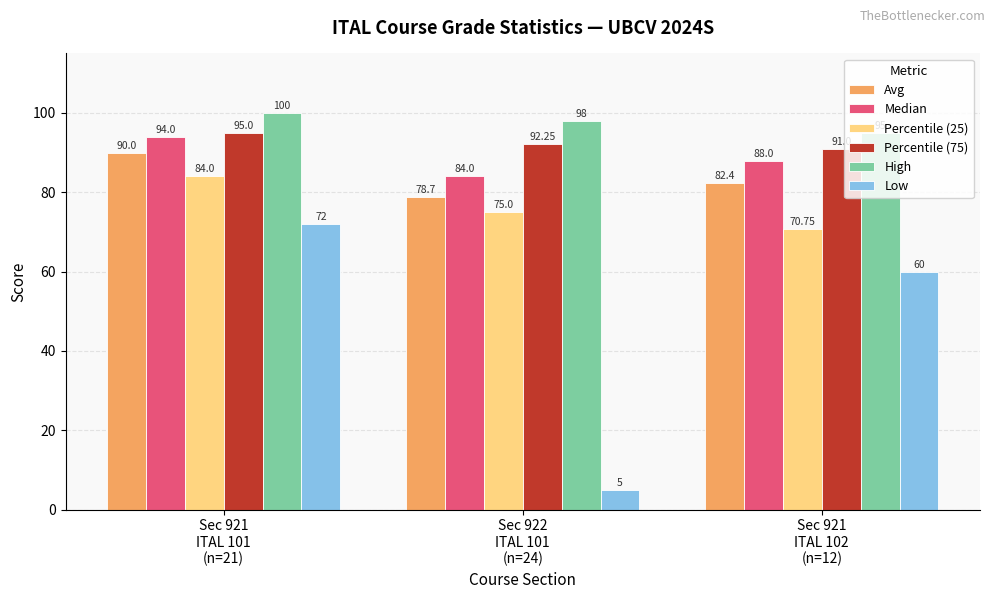

Does the chart contain any negative values?

No